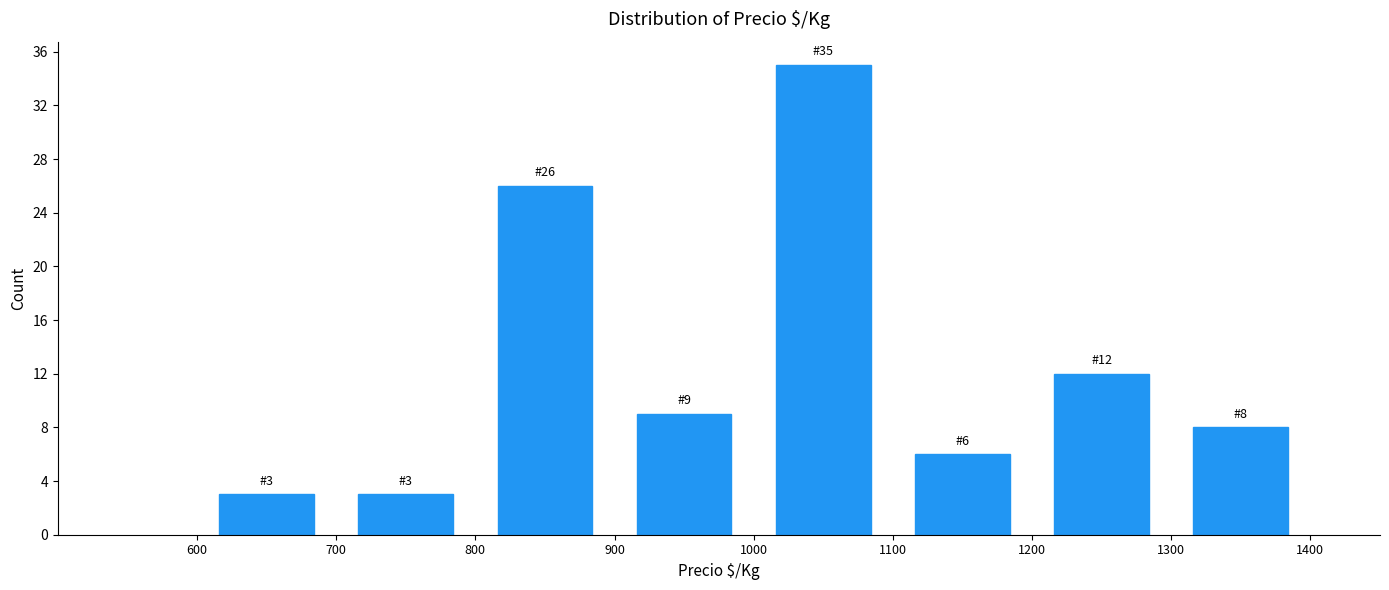

Over which range of the x-axis is the bar tallest?

1000 to 1100